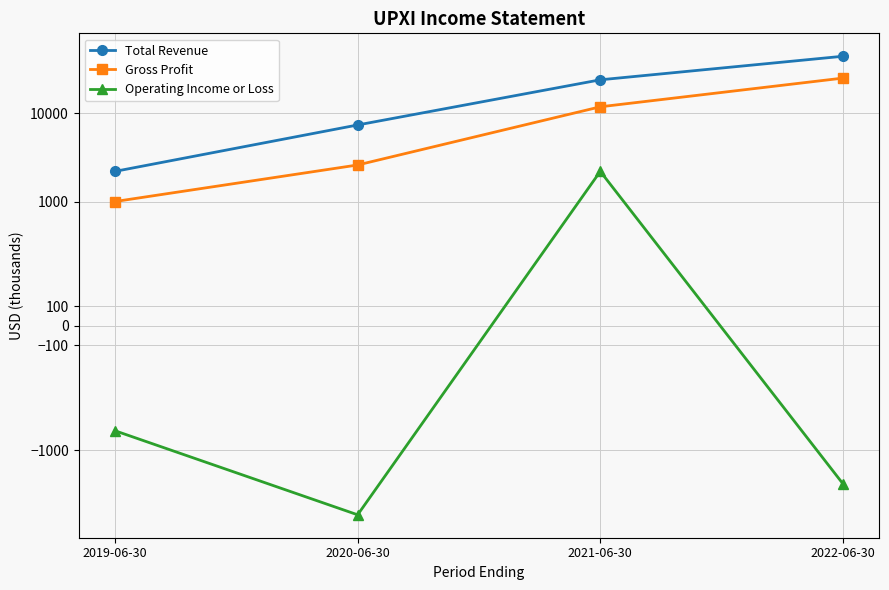

How many lines are shown in the chart?

3